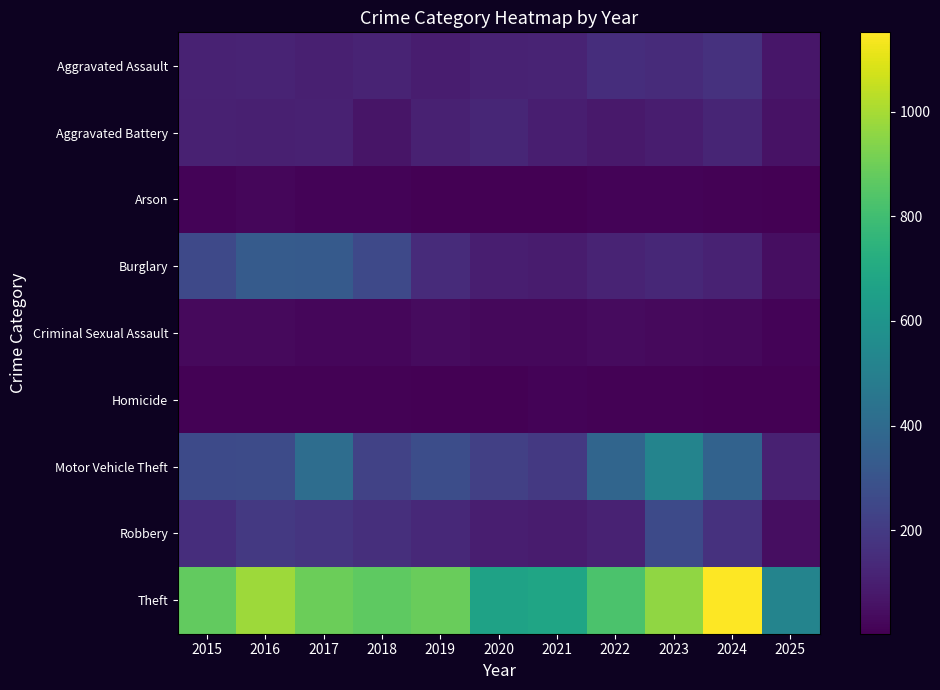

At how many categories does at least one series exceed 370?

11